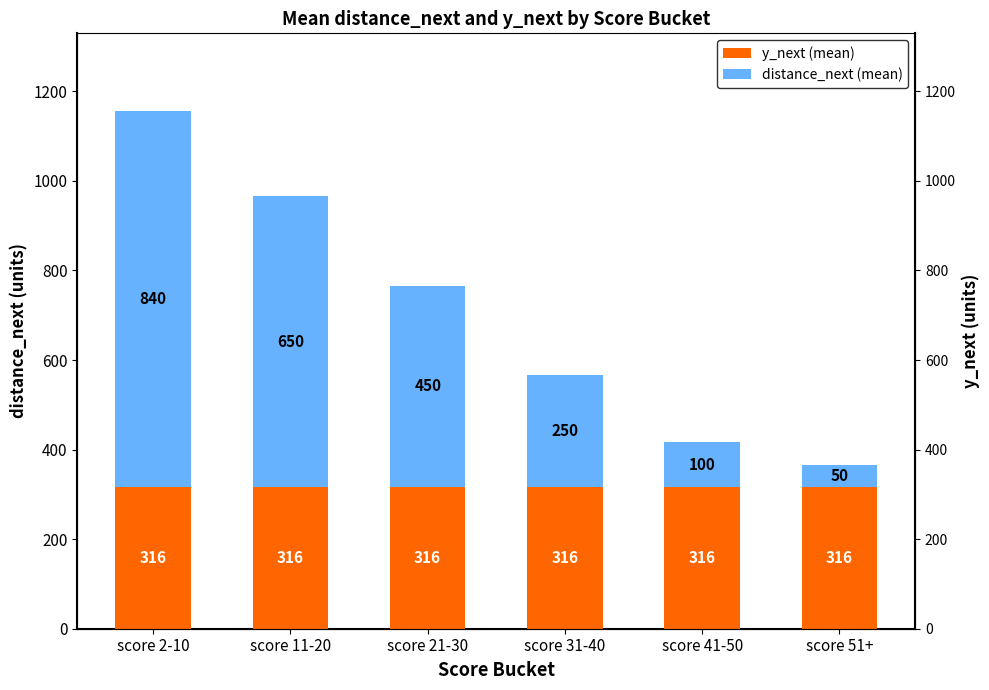

What is the sum of all distance_next (mean) values?

2340